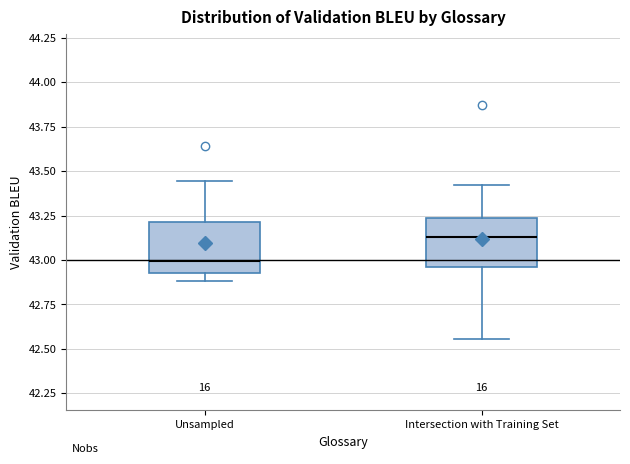

Reading left to right, read every box against the y-axis: the position of its median line, the range the box covers, and the ends of its whiskers. The values are not printed on the chart, so give them approximately, as read against the axis.

Unsampled: median 43.00, box 42.95 to 43.20, whiskers 42.90 to 43.45
Intersection with Training Set: median 43.15, box 42.95 to 43.25, whiskers 42.55 to 43.40